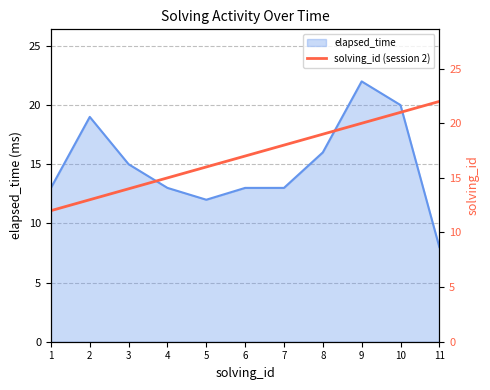

Read the value at 10.

21